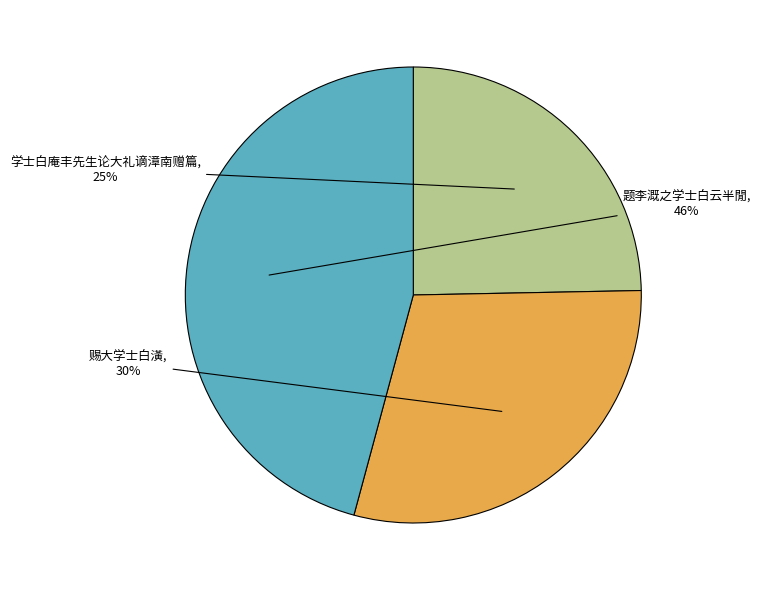

The 赐大学士白潢 slice represents 30% of the pie. True or false?

True